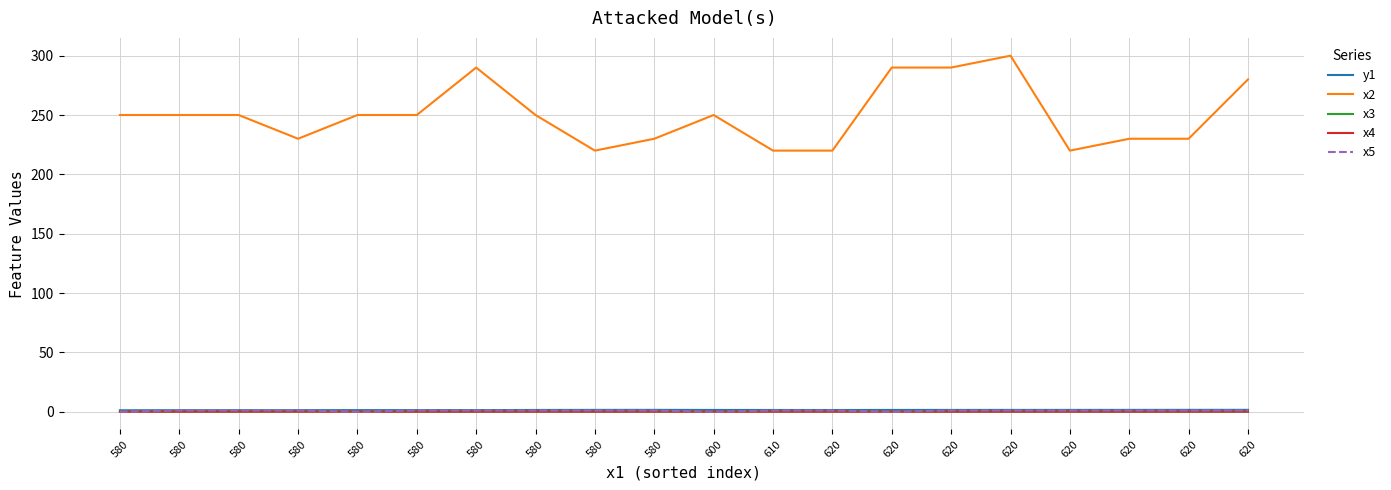

Does the chart have visible grid lines?

Yes